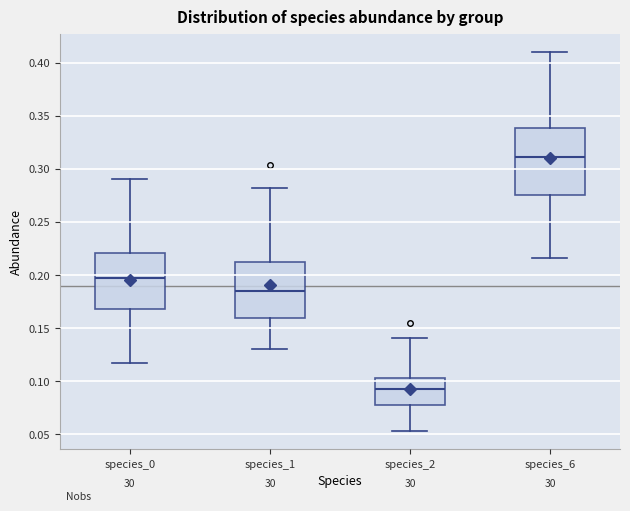

Where does the upper whisker of the box for species_0 end on the y-axis? The values are not printed on the chart, so give them approximately, as read against the axis.

0.290